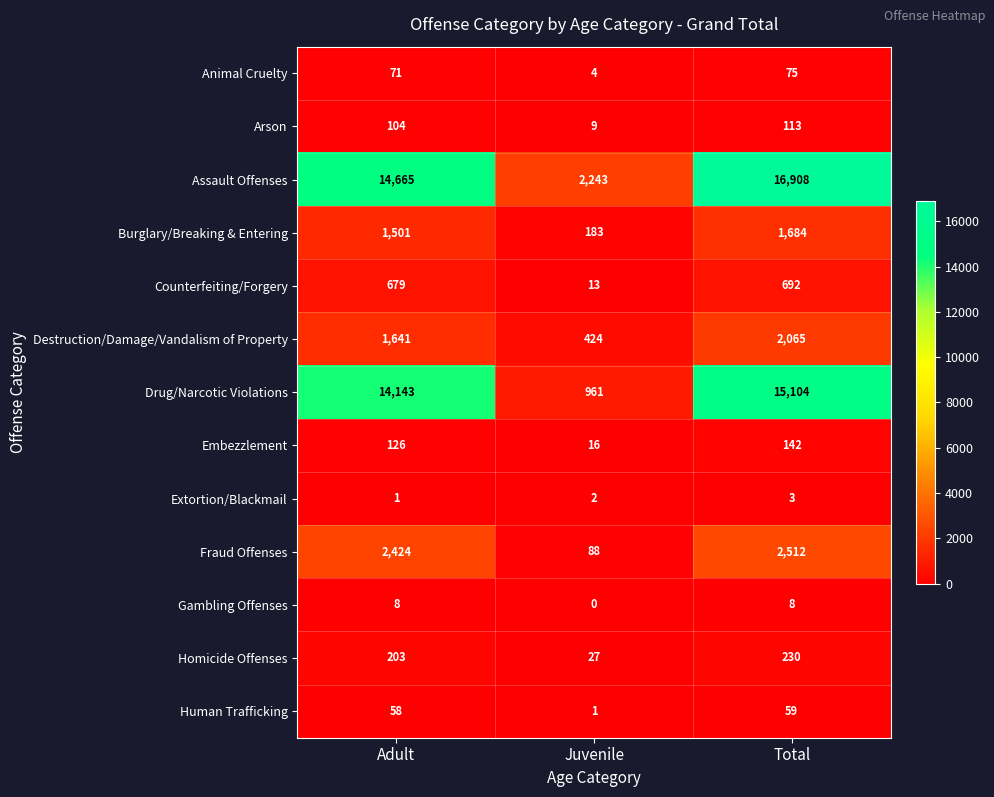

What is the difference between the Homicide Offenses values at Juvenile and Total?

203